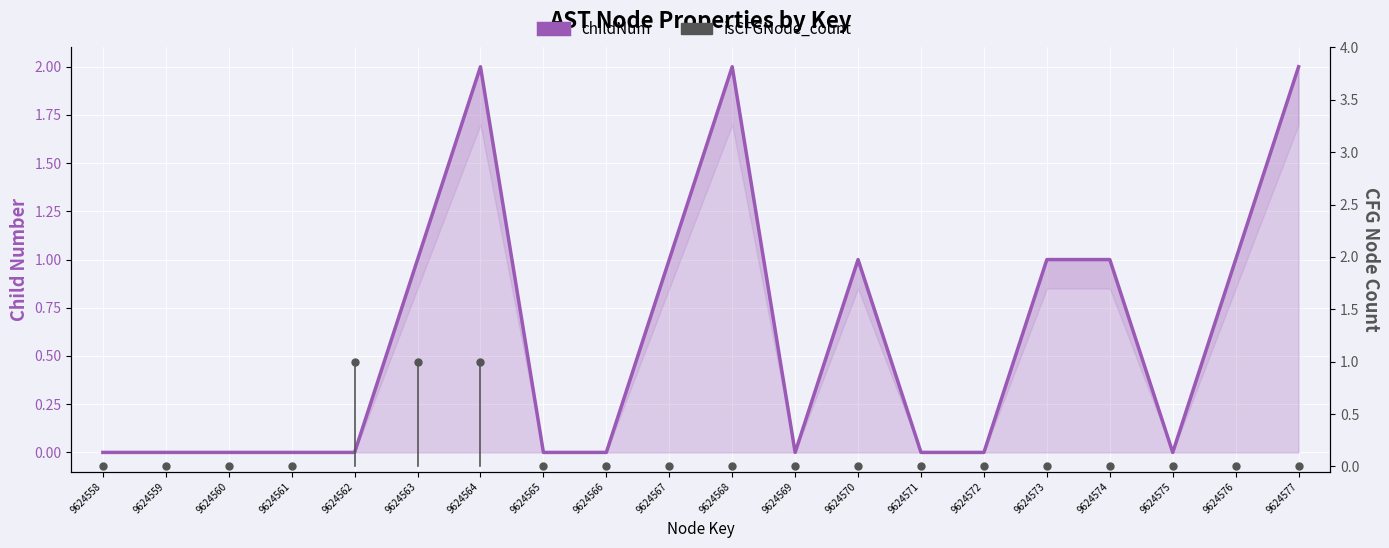

Which series reaches the minimum Y coordinate?

childNum